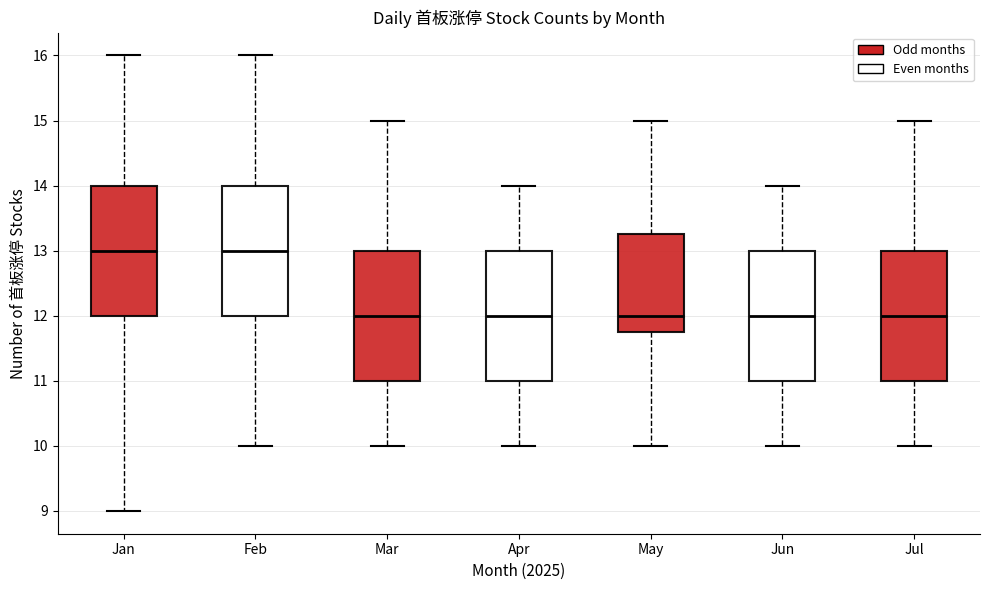

Reading left to right, transcribe this box plot: for each box, give where its median line is, the range the box spans, and where its two whiskers end, as read against the y-axis. The values are not printed on the chart, so give them approximately, as read against the axis.

Jan: median 13.0, box 12.0 to 14.0, whiskers 9.0 to 16.0
Feb: median 13.0, box 12.0 to 14.0, whiskers 10.0 to 16.0
Mar: median 12.0, box 11.0 to 13.0, whiskers 10.0 to 15.0
Apr: median 12.0, box 11.0 to 13.0, whiskers 10.0 to 14.0
May: median 12.0, box 11.8 to 13.3, whiskers 10.0 to 15.0
Jun: median 12.0, box 11.0 to 13.0, whiskers 10.0 to 14.0
Jul: median 12.0, box 11.0 to 13.0, whiskers 10.0 to 15.0